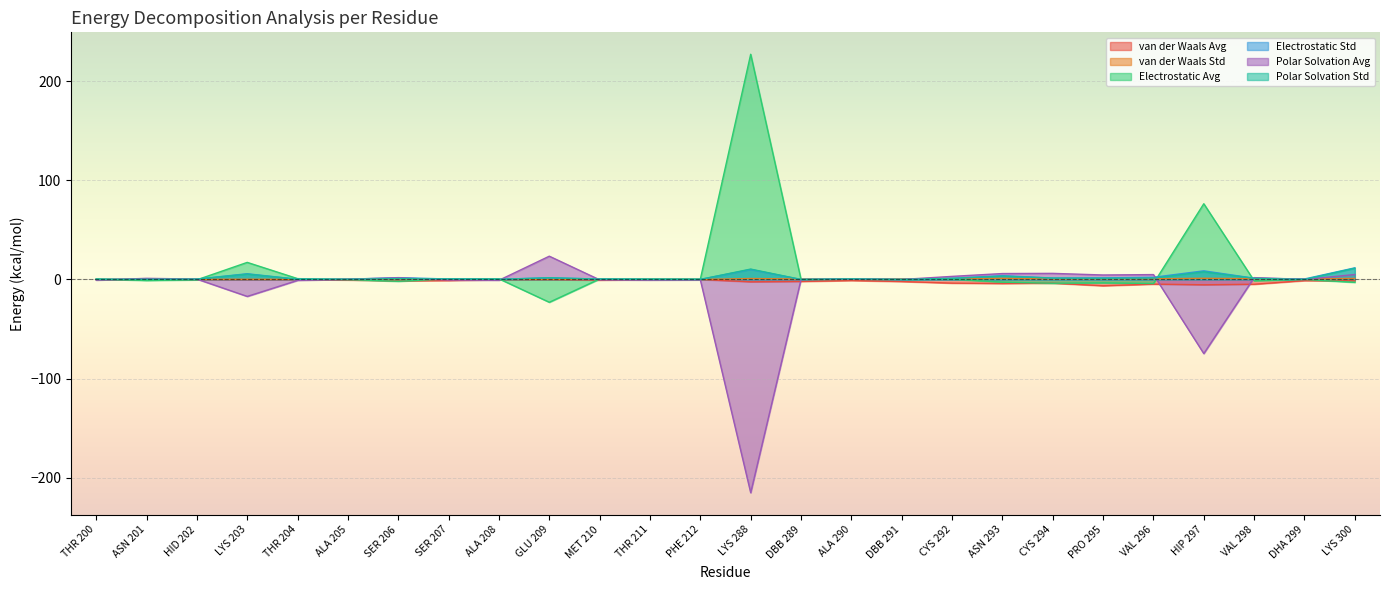

List the labels in order of Electrostatic Avg value, smallest first.

GLU 209, VAL 296, CYS 294, PRO 295, LYS 300, ASN 293, SER 206, VAL 298, ASN 201, HID 202, ALA 205, DBB 289, DBB 291, DHA 299, ALA 290, CYS 292, PHE 212, MET 210, THR 211, THR 200, SER 207, ALA 208, THR 204, LYS 203, HIP 297, LYS 288